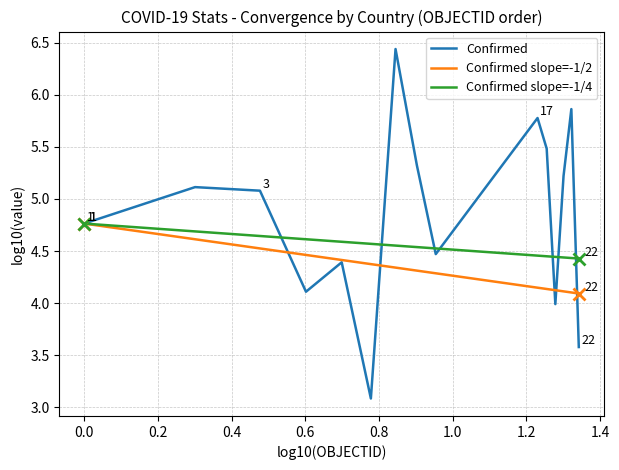

What is the minimum value shown in the chart?

3.1